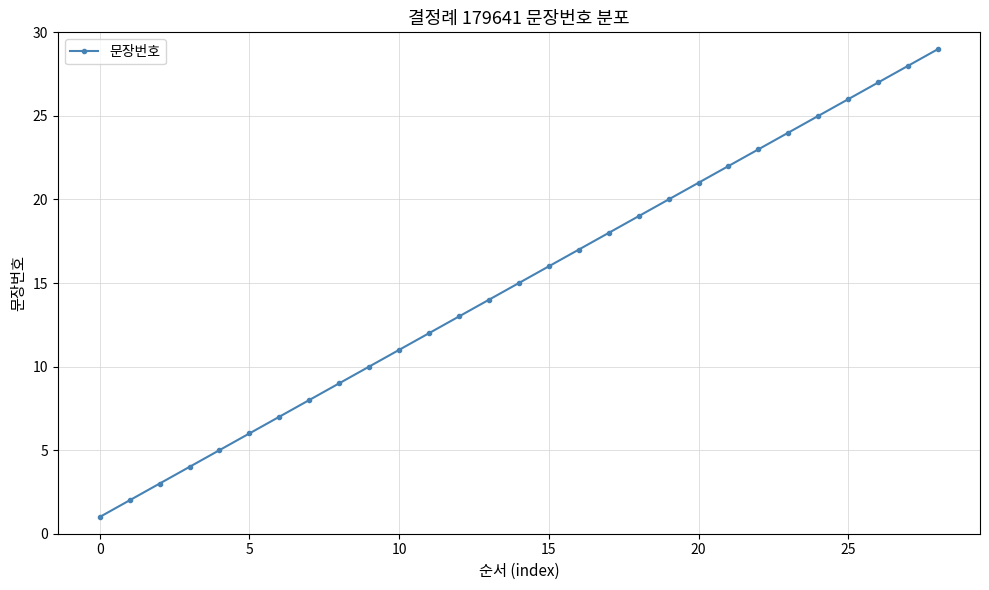

What is the average value?

15